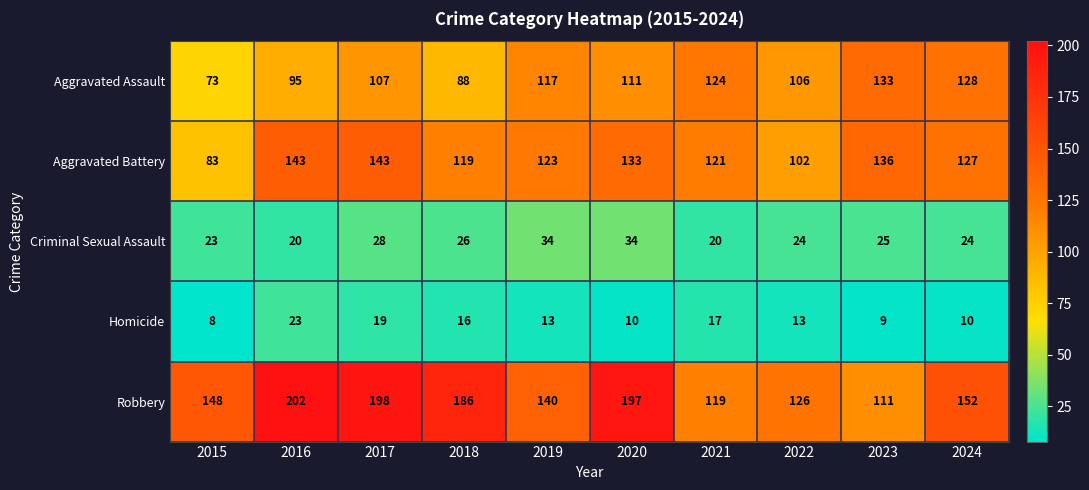

Where is Aggravated Assault nearest to the value 103?

2022